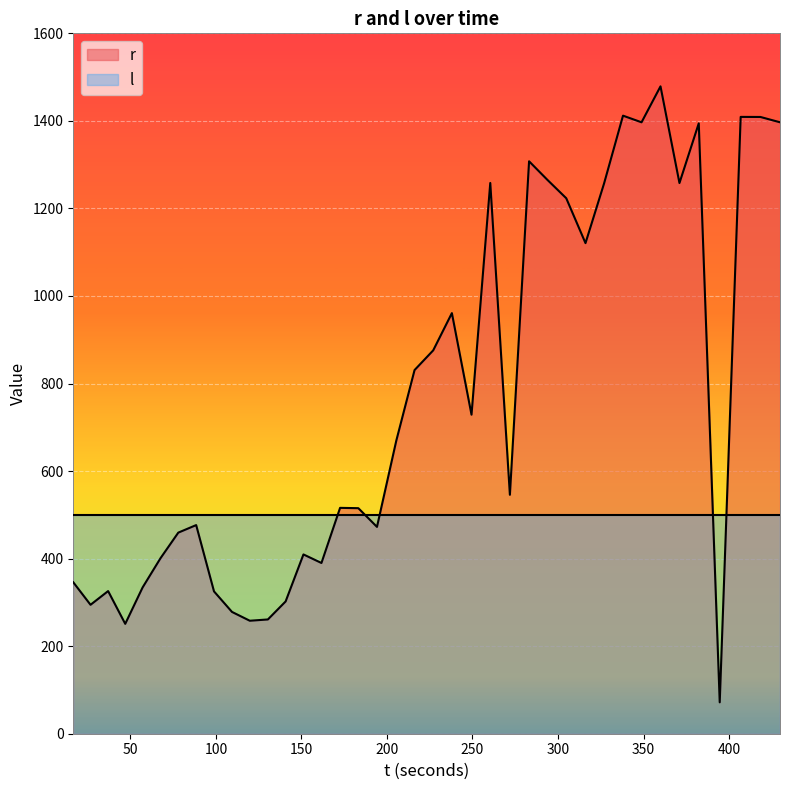

True or false: the data shows 278.2 at 109.416967.

True